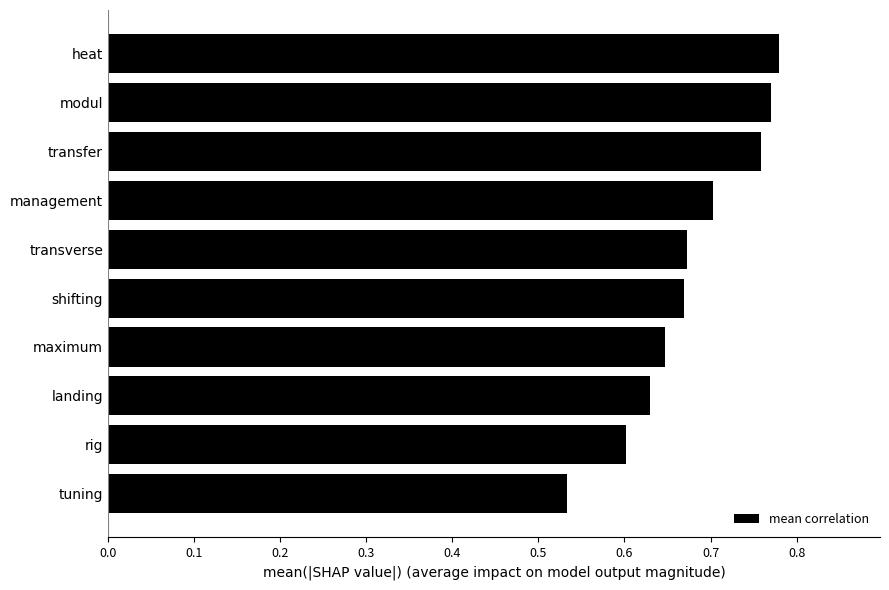

Between heat and management, which is larger?

heat